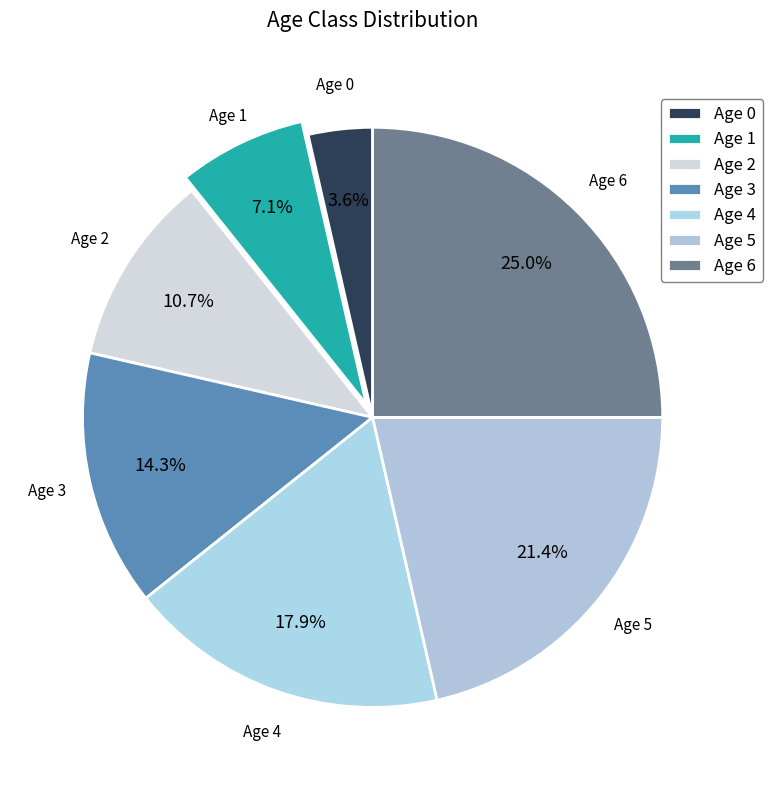

What percentage is the Age 0 slice, to the nearest percent?

4%